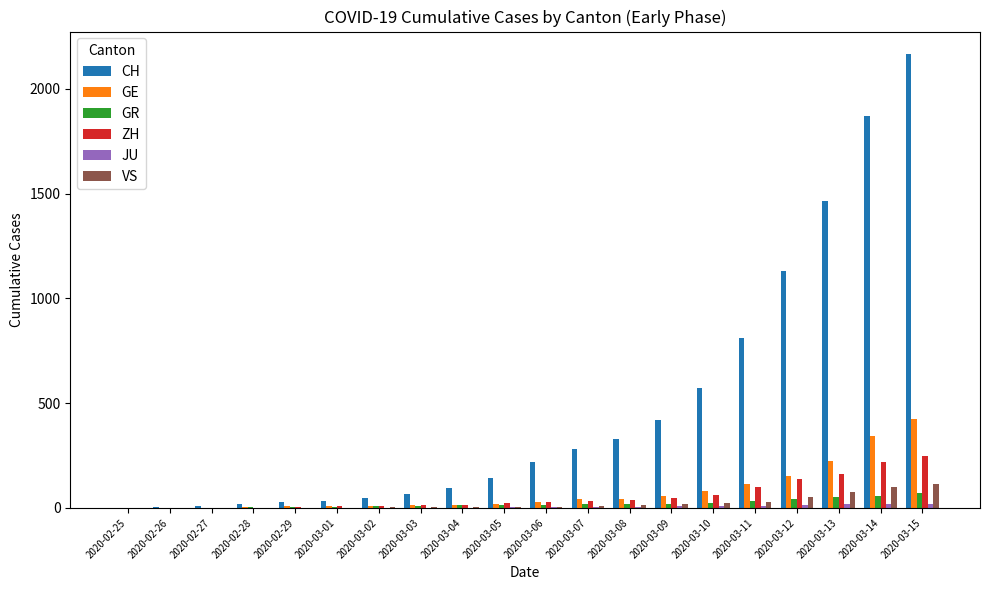

Is it true that GE equals 112 at 2020-03-11?

True